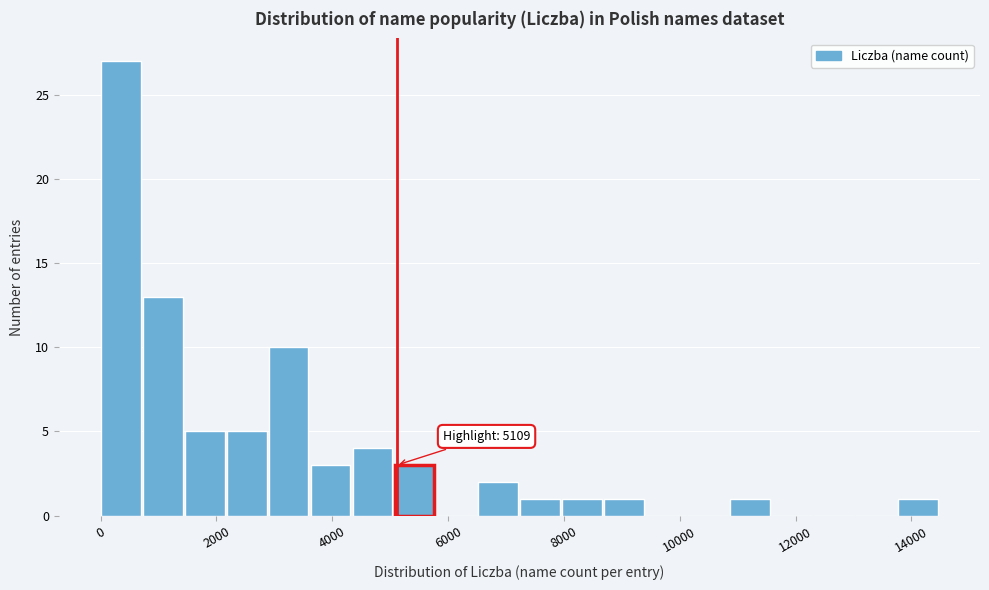

Around what value on the x-axis is the tallest bar? Give the approximate position of its centre, as read against the axis.

400